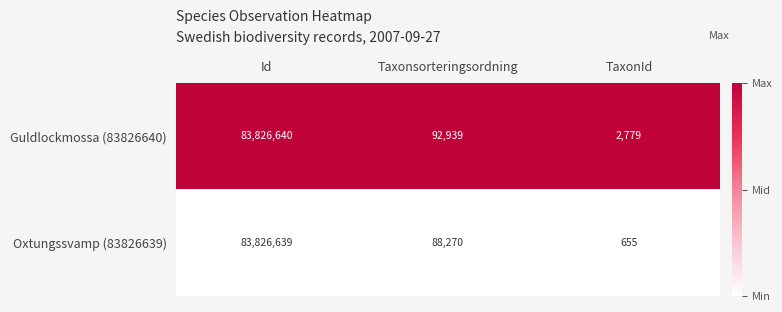

Which series has the widest spread of values?

Oxtungssvamp (83826639)